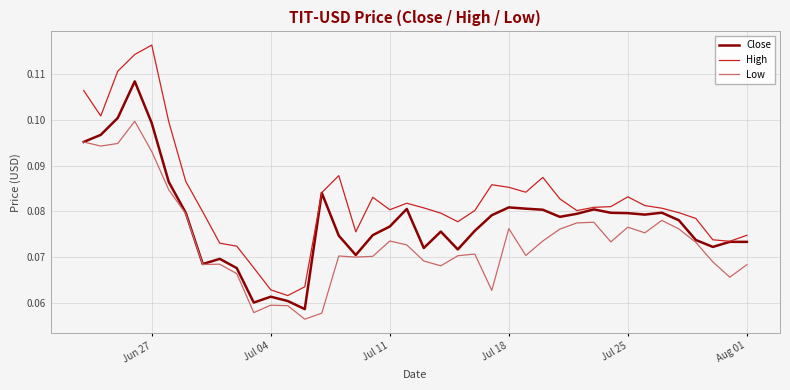

Which series has the largest total across all categories?

High